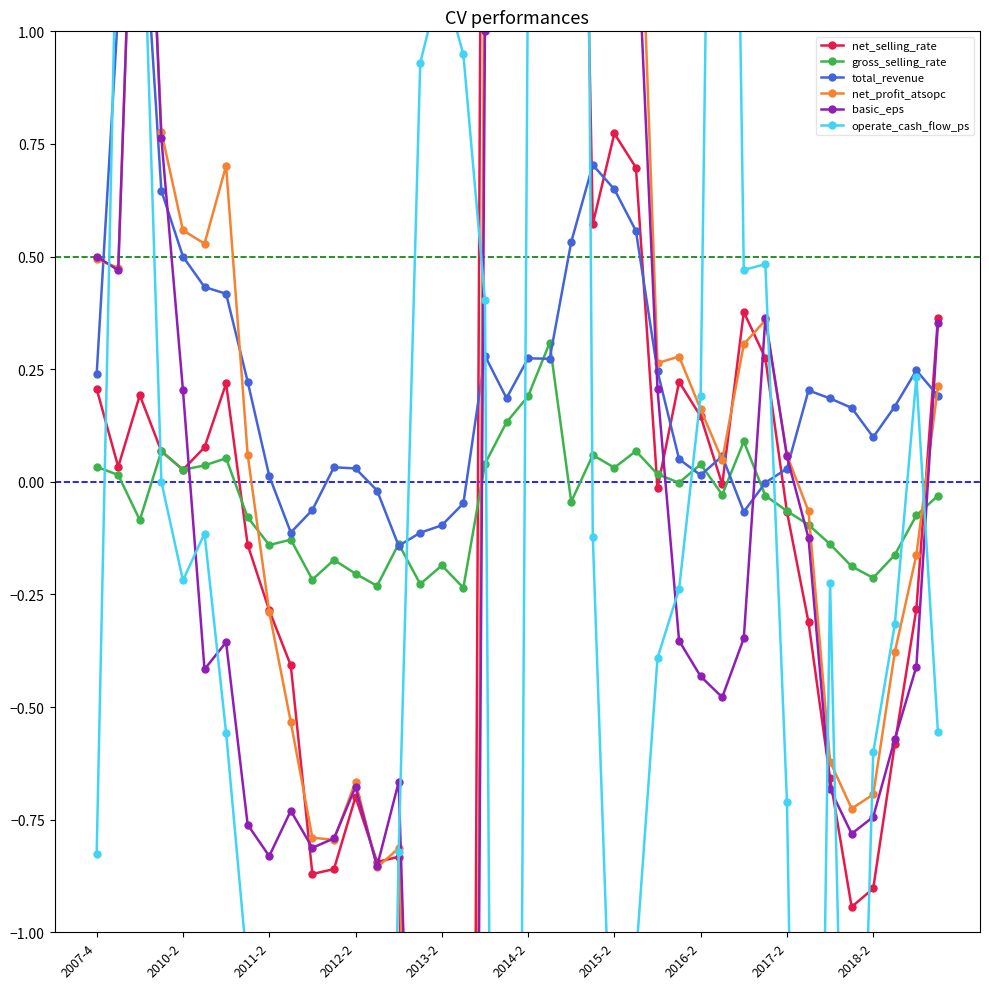

Which series has the largest range (max minus min)?

operate_cash_flow_ps